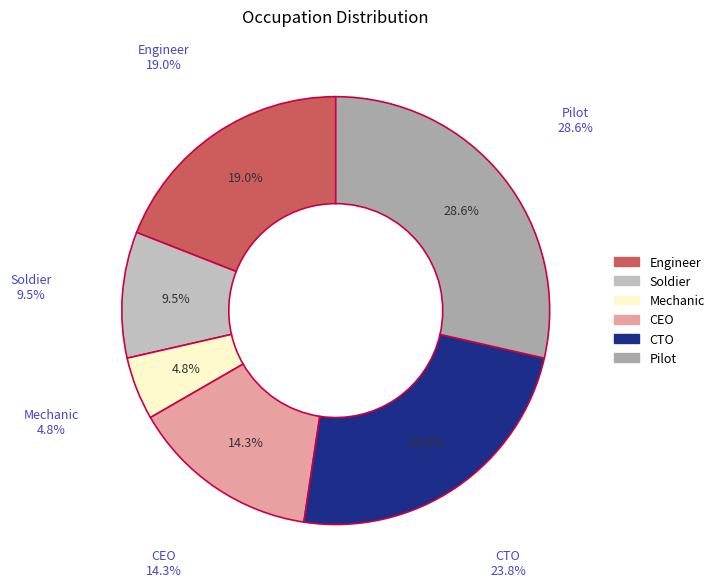

Is there a majority slice in this chart?

No